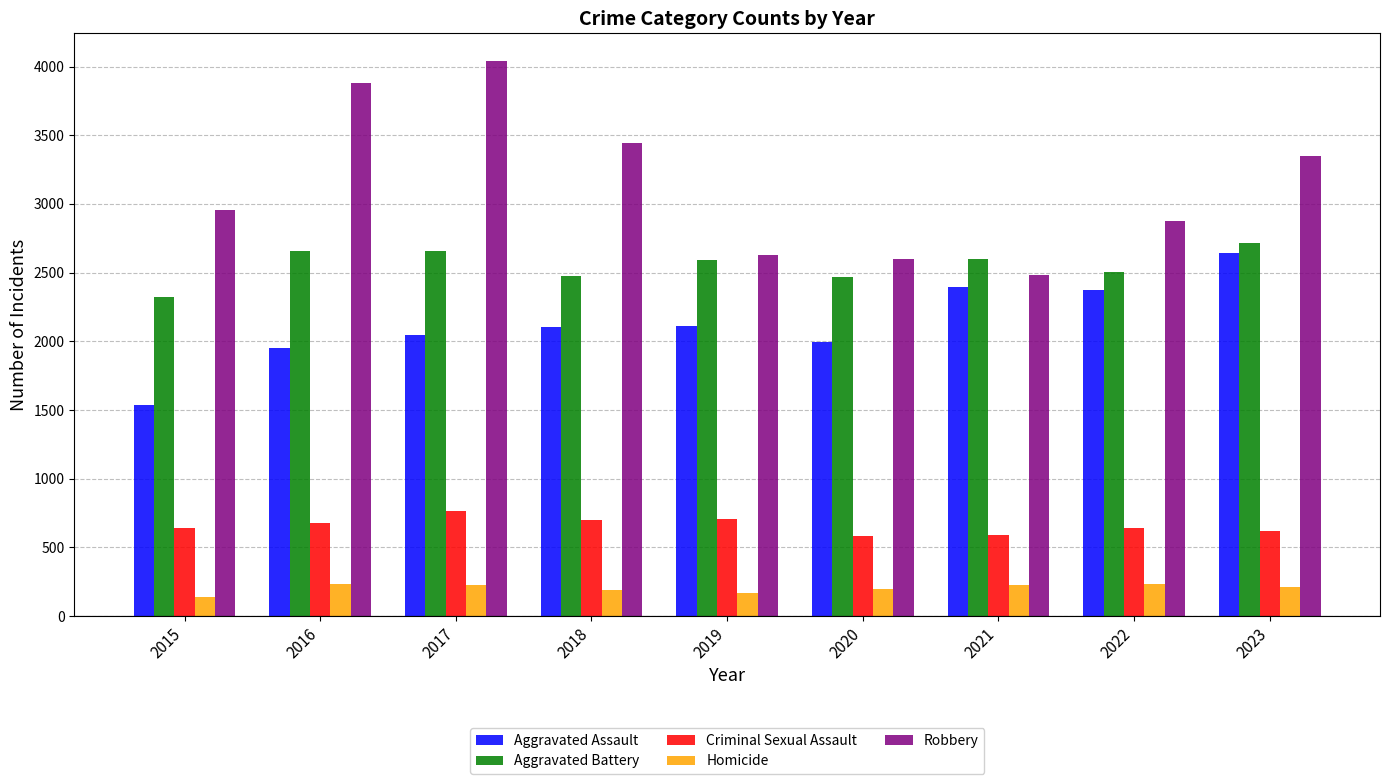

How many groups of bars are there?

9